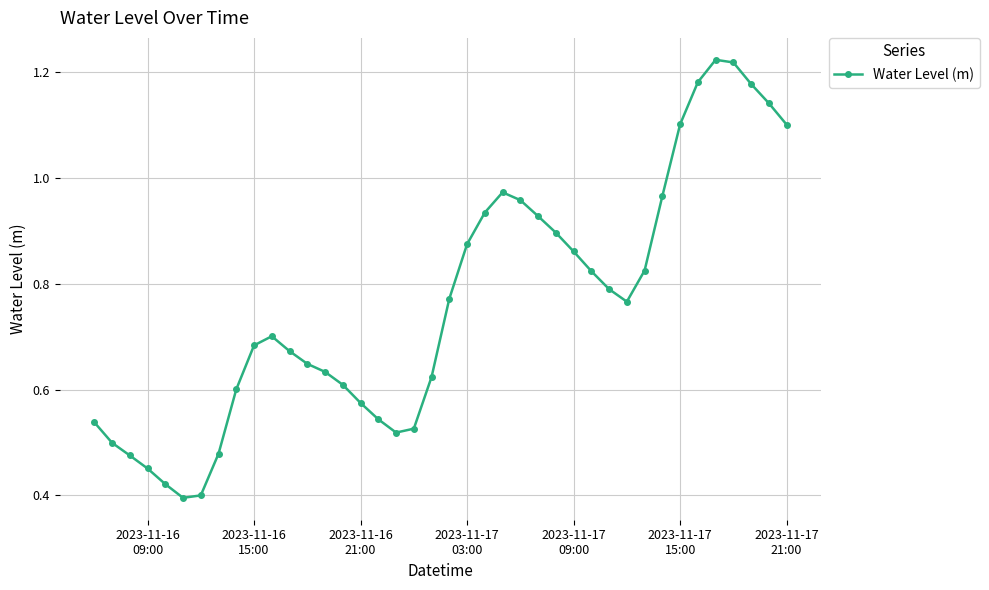

What is the sum of all values?

30.5